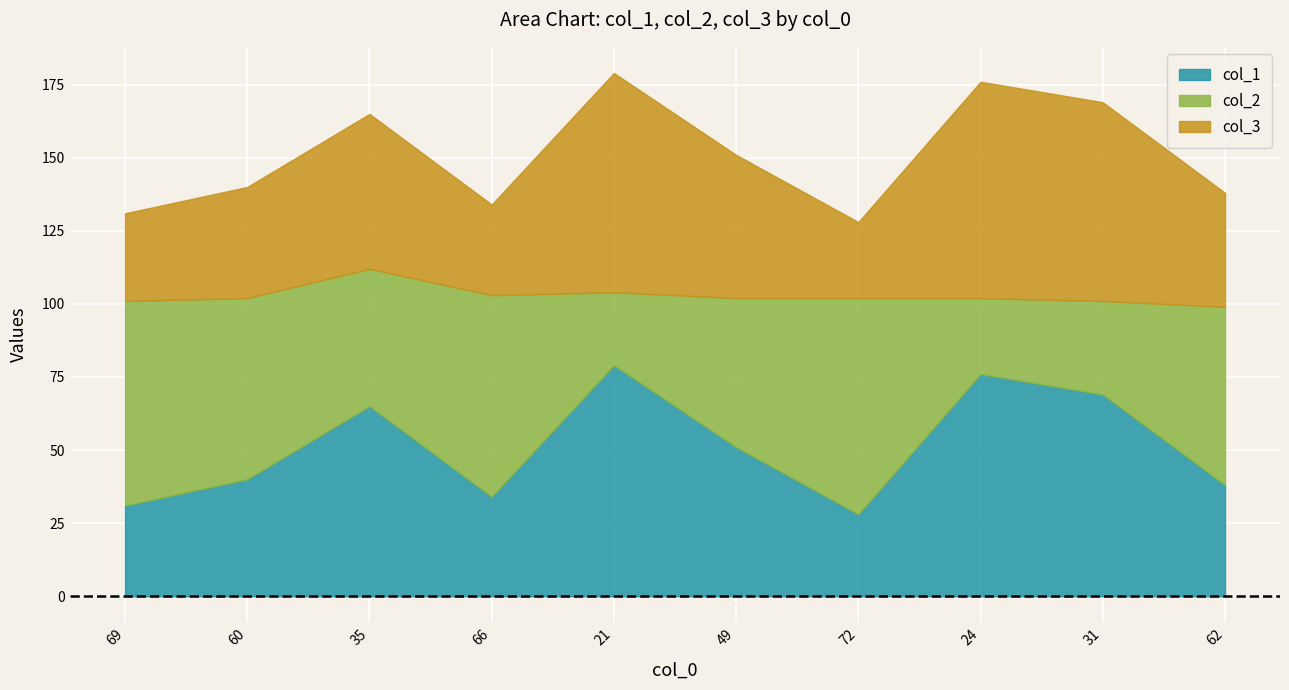

List the series in order of their overall mean, lowest first.

col_3, col_1, col_2